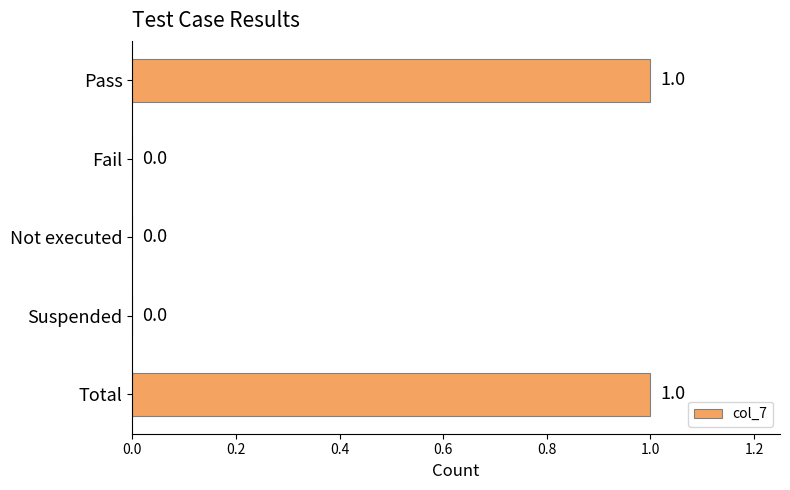

The value at Total is 1. True or false?

True